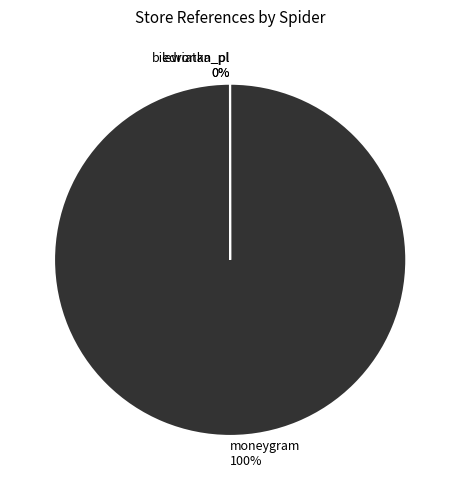

What is the majority slice?

moneygram